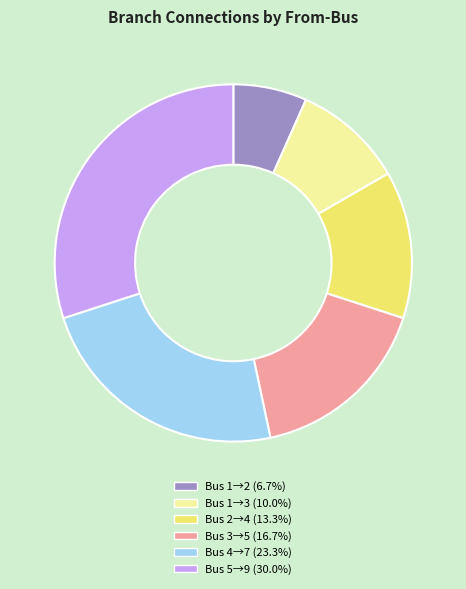

How many segments does this pie chart have?

6